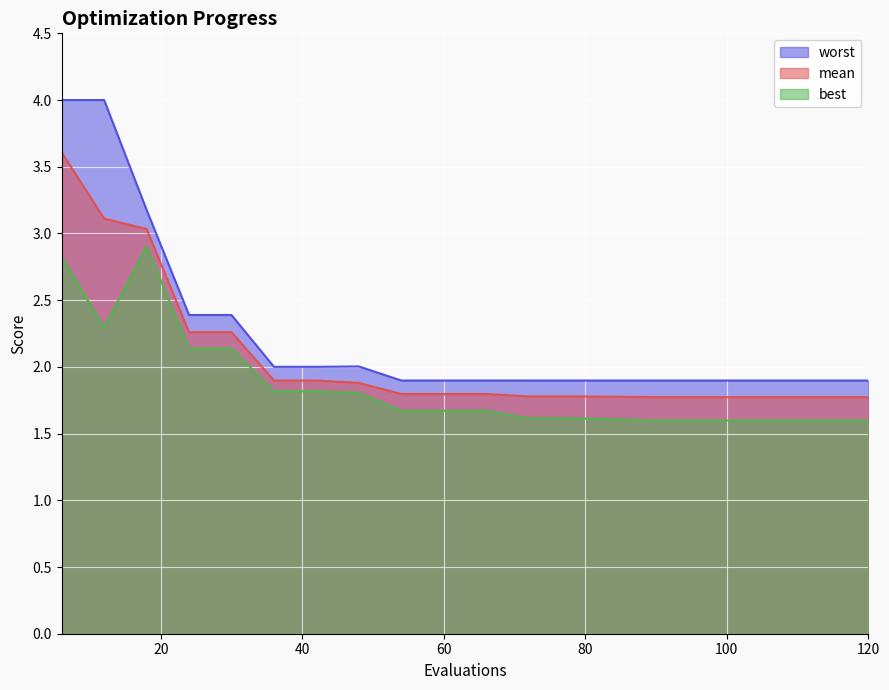

How many lines are shown in the chart?

3